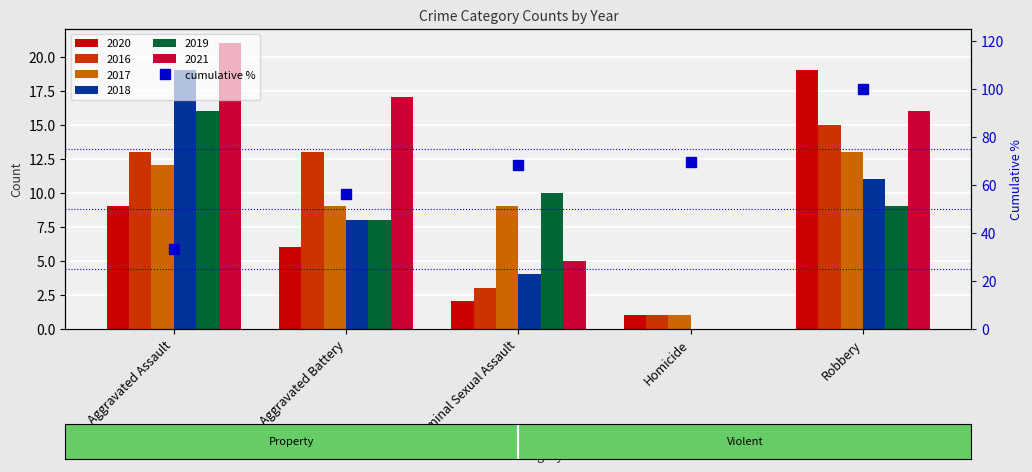

List the labels in order of value, largest first.

Robbery, Homicide, Criminal Sexual Assault, Aggravated Battery, Aggravated Assault